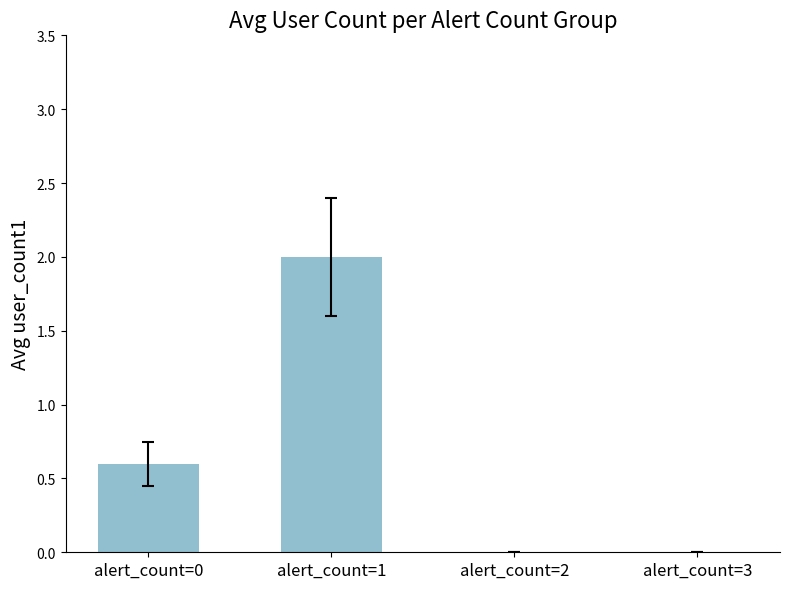

What is the average value?

0.7